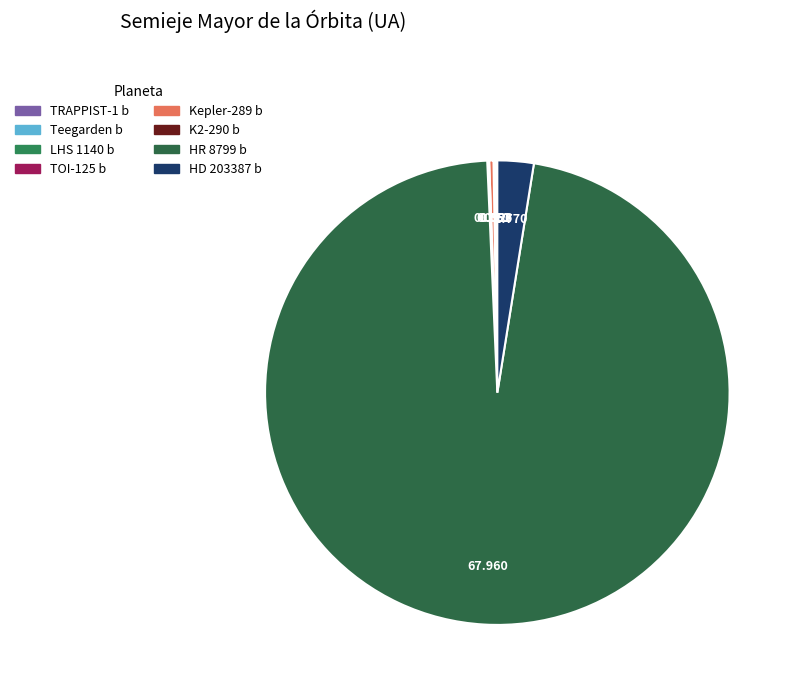

To the nearest percent, what is the difference between the HD 203387 b and TRAPPIST-1 b slice percentages?

3%